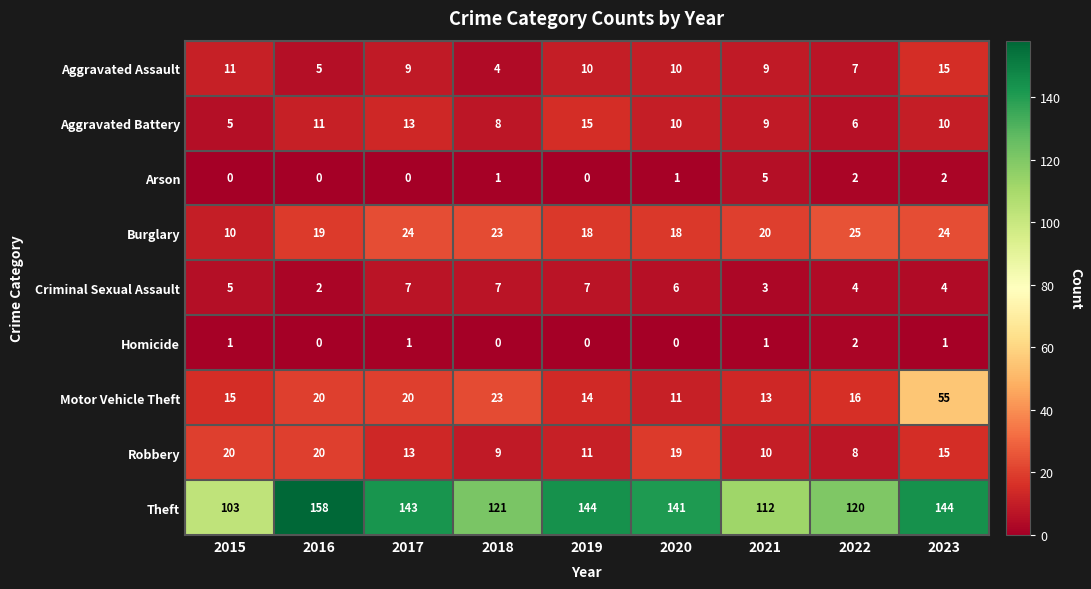

How many series are shown in this chart?

9